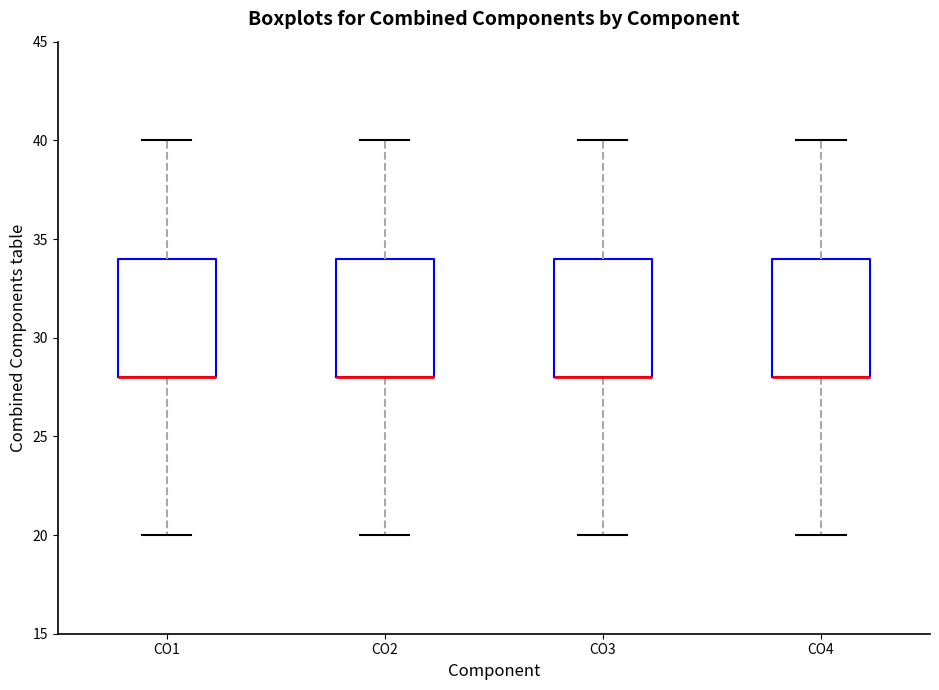

Where does the lower whisker of the box for CO1 end on the y-axis? The values are not printed on the chart, so give them approximately, as read against the axis.

20